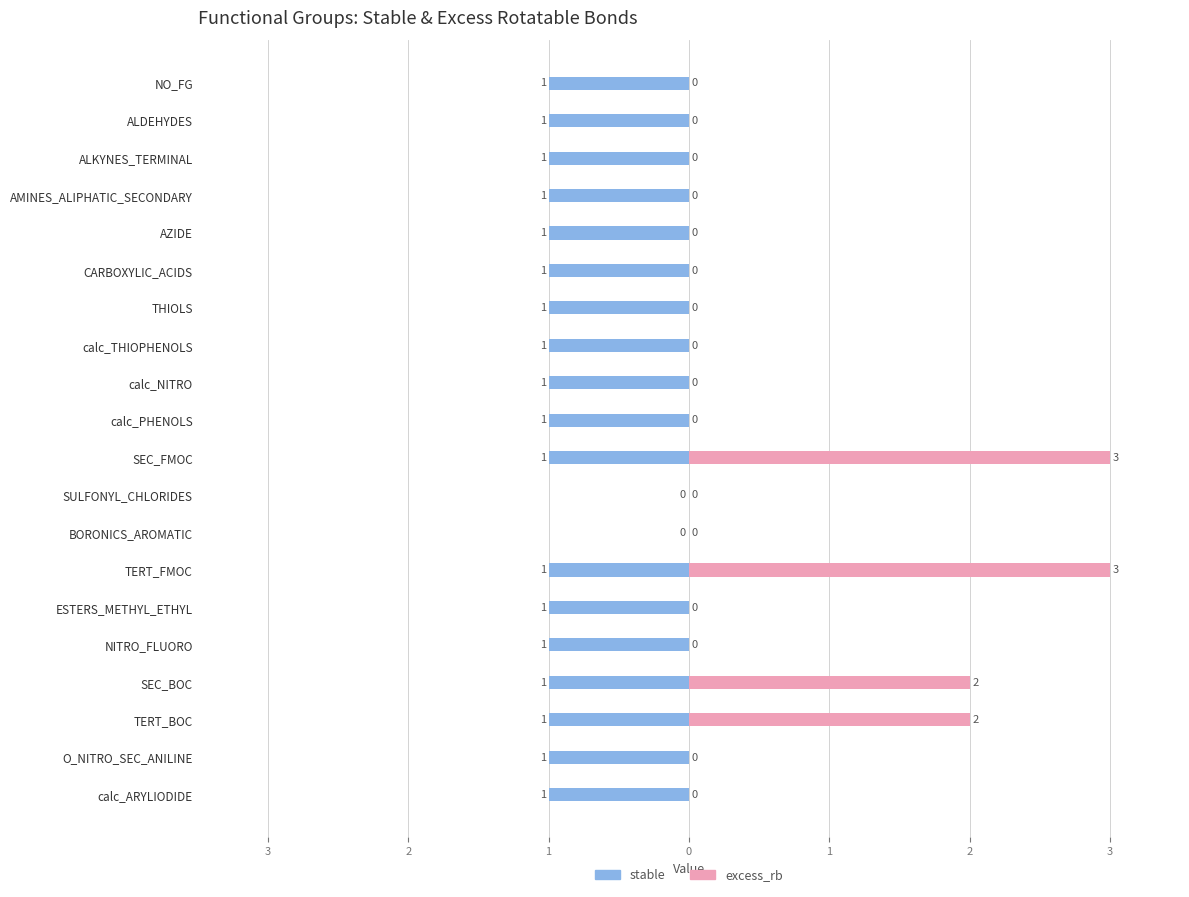

How many bars are there in each group?

2